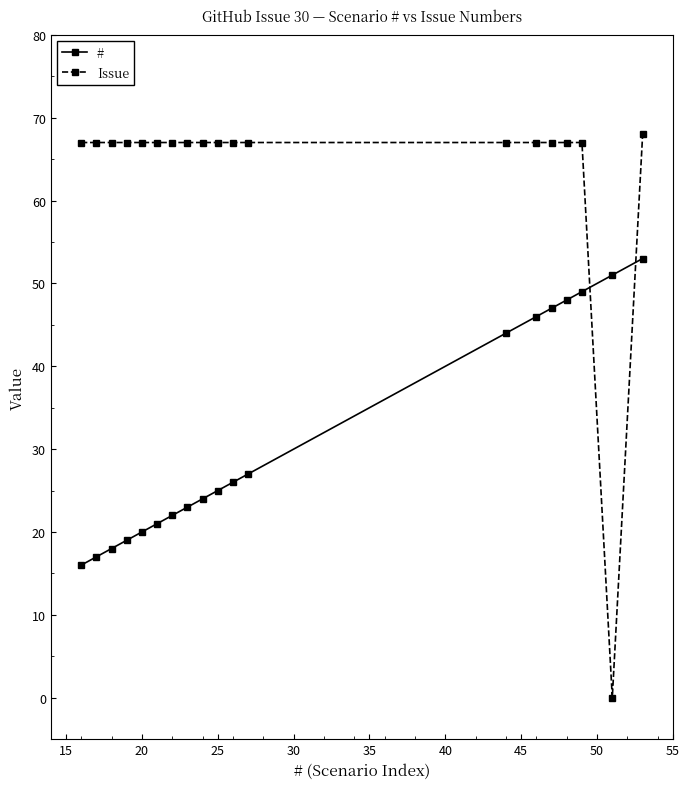

Reading left to right, what are all the values shown in this chart?

#: 16	17	18	19	20	21	22	23	24	25	26	27	44	46	47	48	49	51	53
Issue: 67	67	67	67	67	67	67	67	67	67	67	67	67	67	67	67	67	0	68